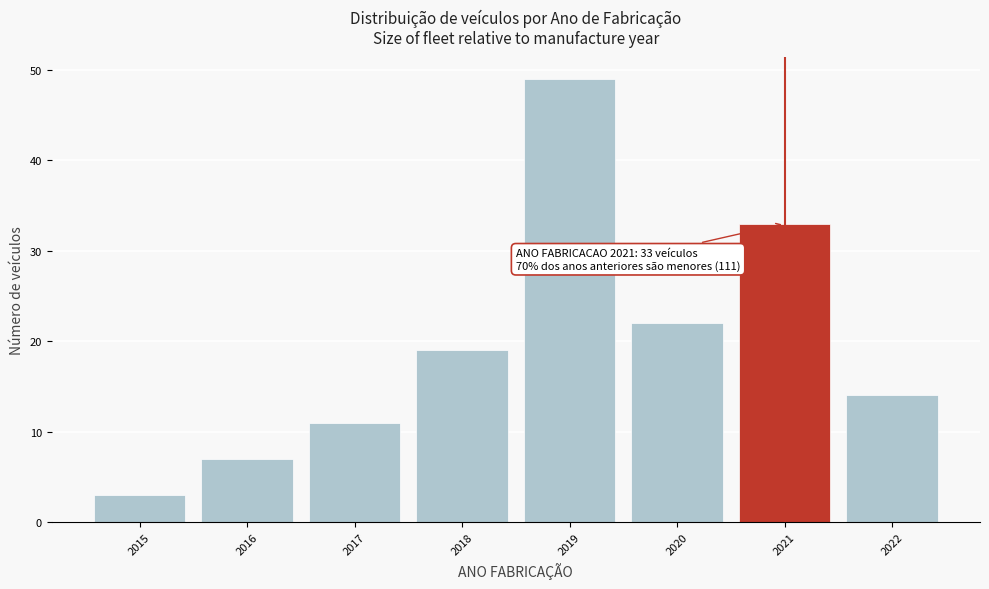

Reading left to right, extract all data points from this chart.

2015=3	2016=7	2017=11	2018=19	2019=49	2020=22	2021=33	2022=14